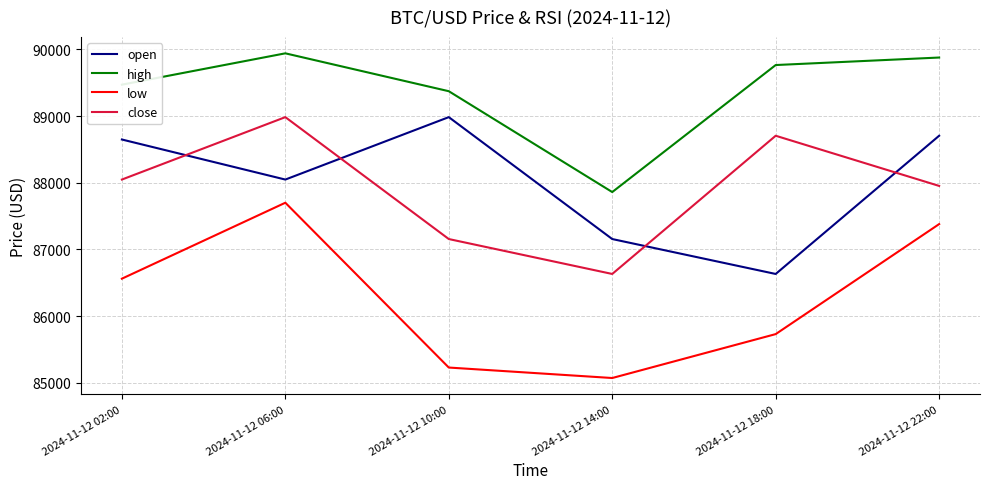

Which series has the largest total across all categories?

high